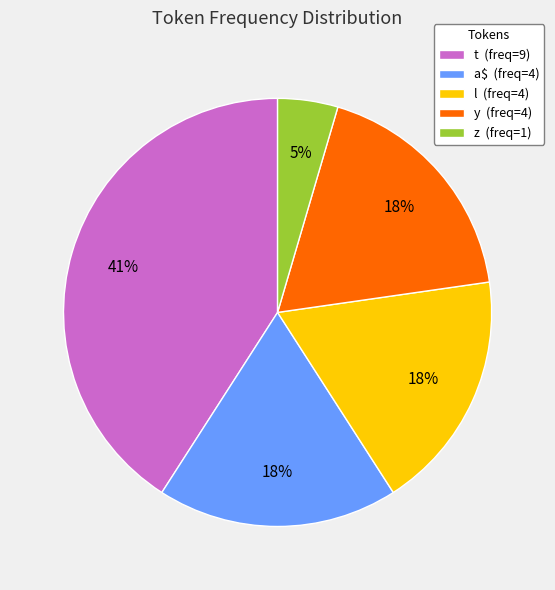

Combined, do z (freq=1) and l (freq=4) account for over 50%?

No